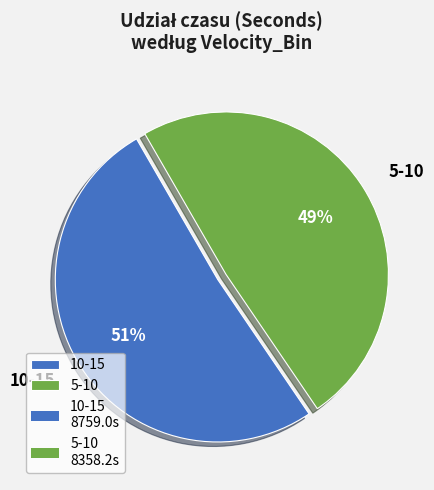

Do 10-15 and 5-10 together represent more than half of the pie?

Yes